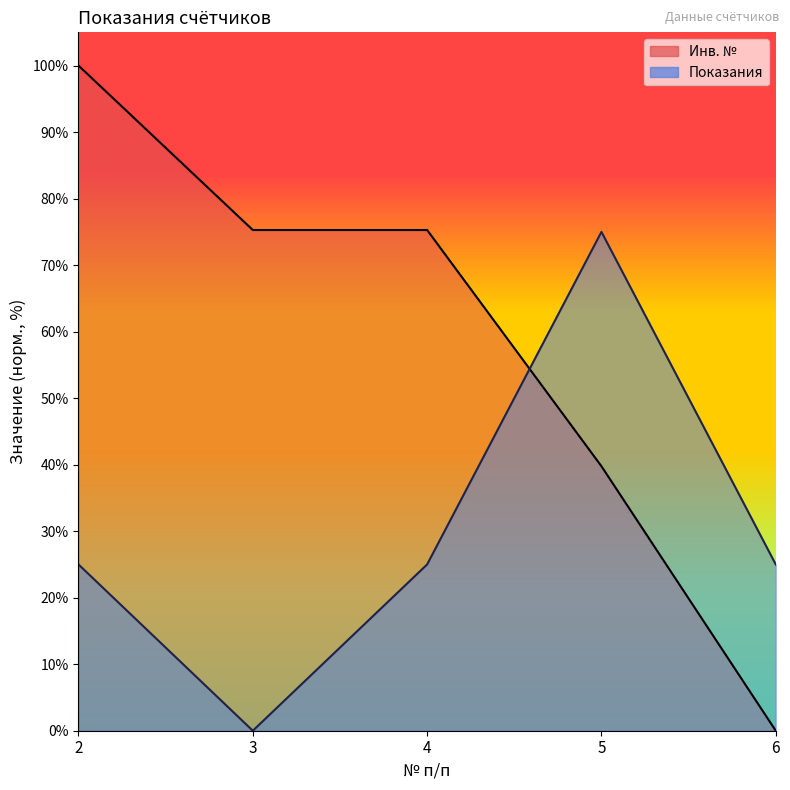

The Инв. № series shows 75.3 at 3. True or false?

True